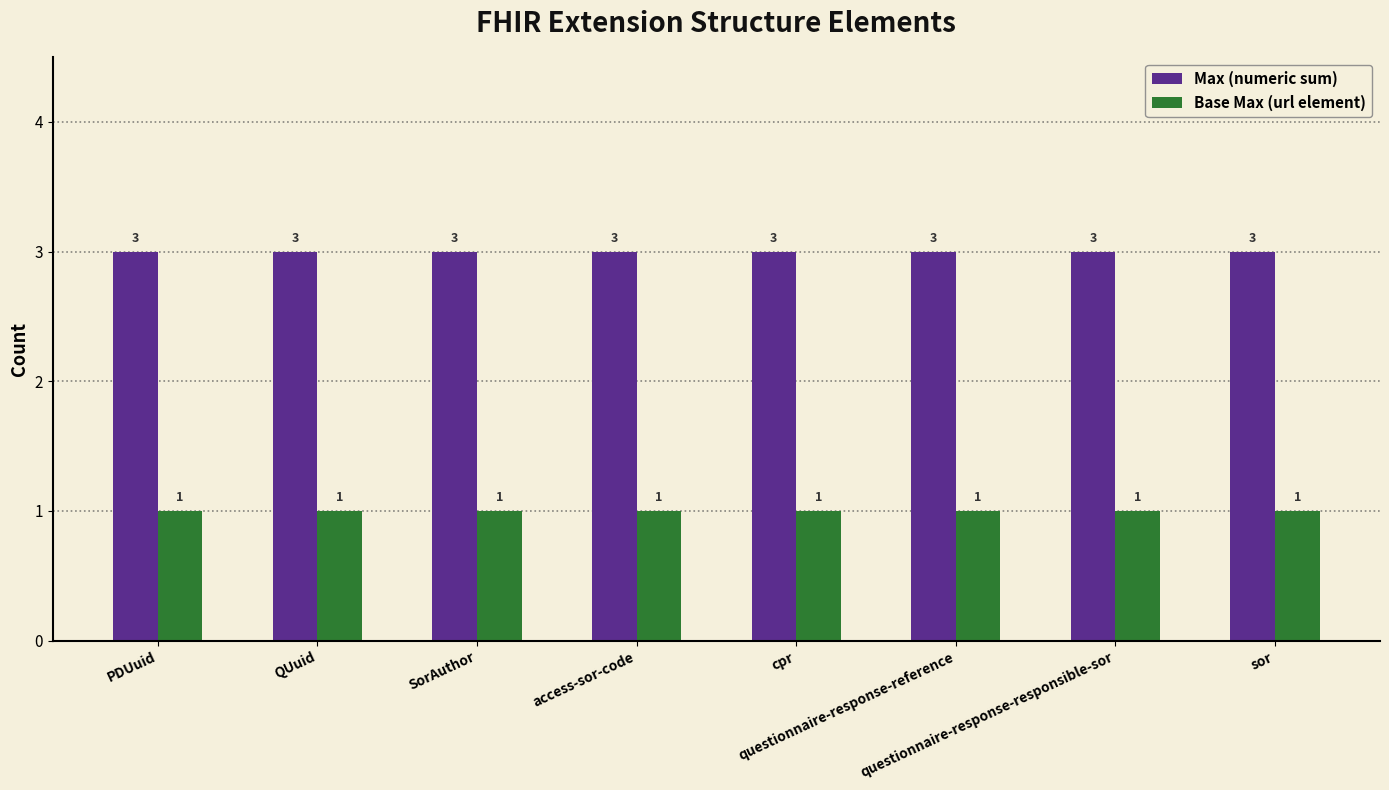

The Max (numeric sum) series shows 3 at sor. True or false?

True